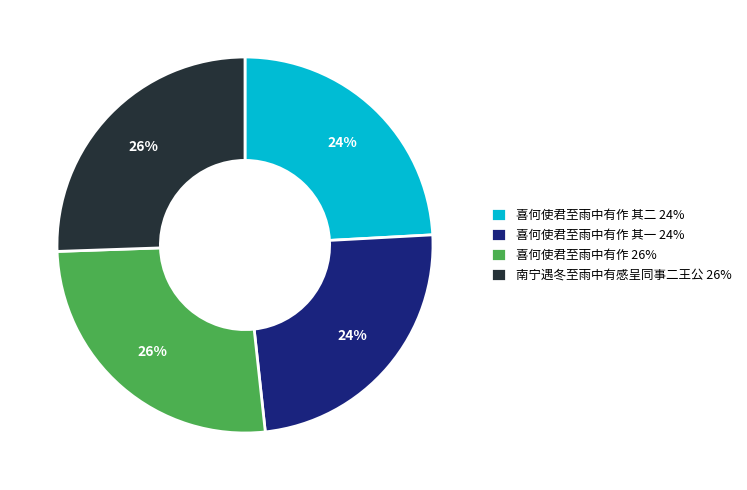

To the nearest percent, what portion does 喜何使君至雨中有作 其一 24% represent?

24%